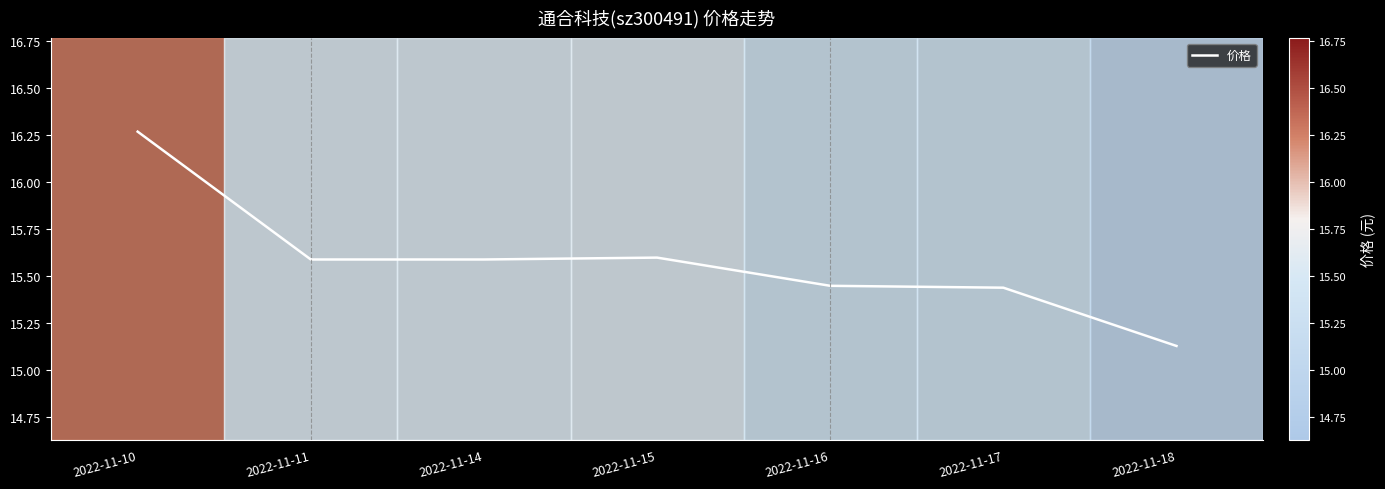

Is it true that the value at 2022-11-17 is 6.8?

False